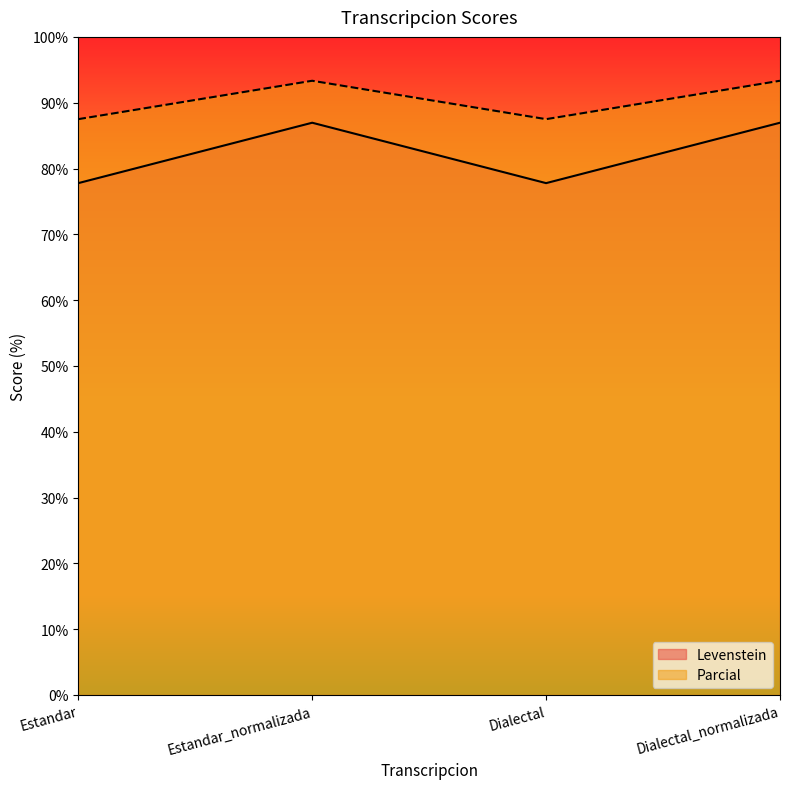

The value of Levenstein at Estandar_normalizada is 41.4. True or false?

False